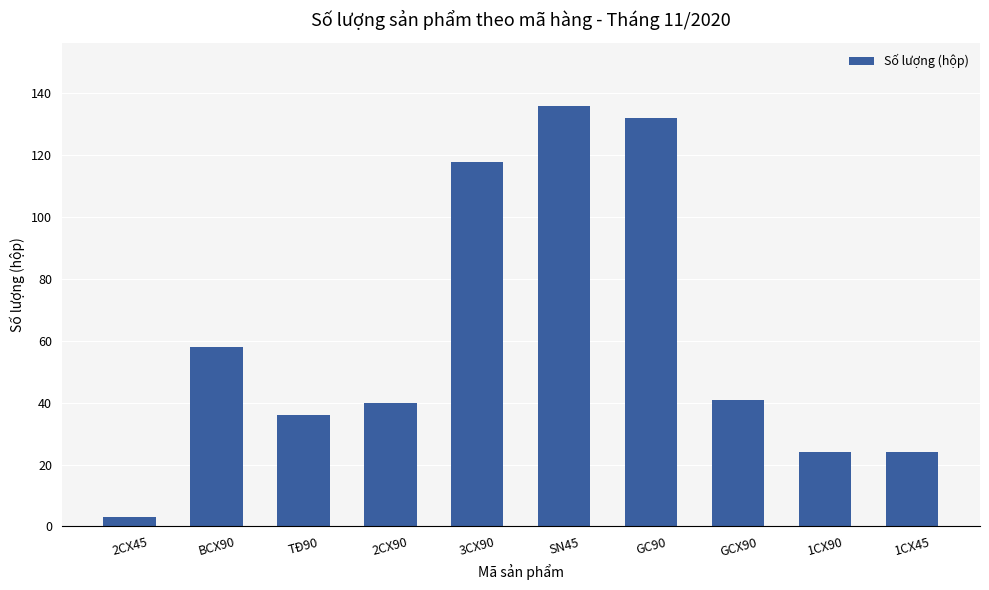

The chart shows a value of 58 at BCX90. True or false?

True